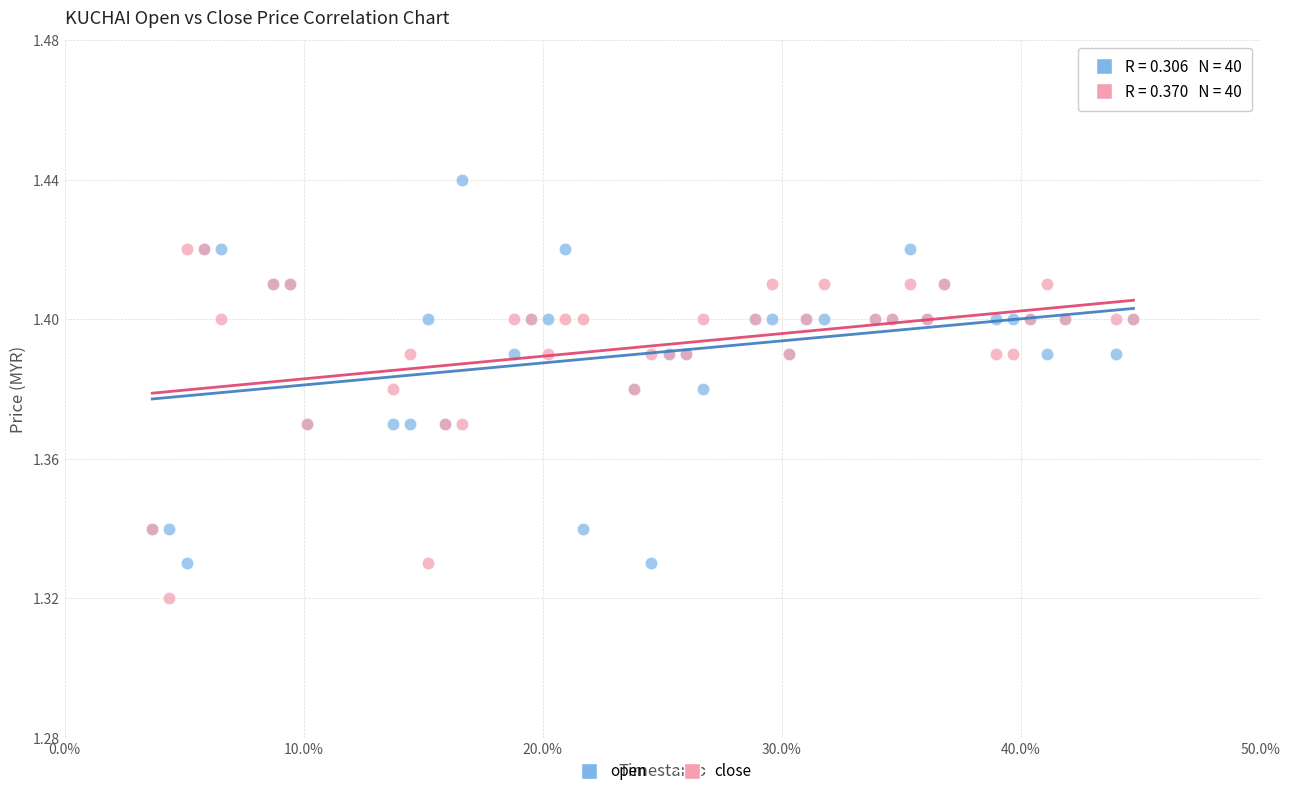

What are all the series names shown in the legend?

open, close